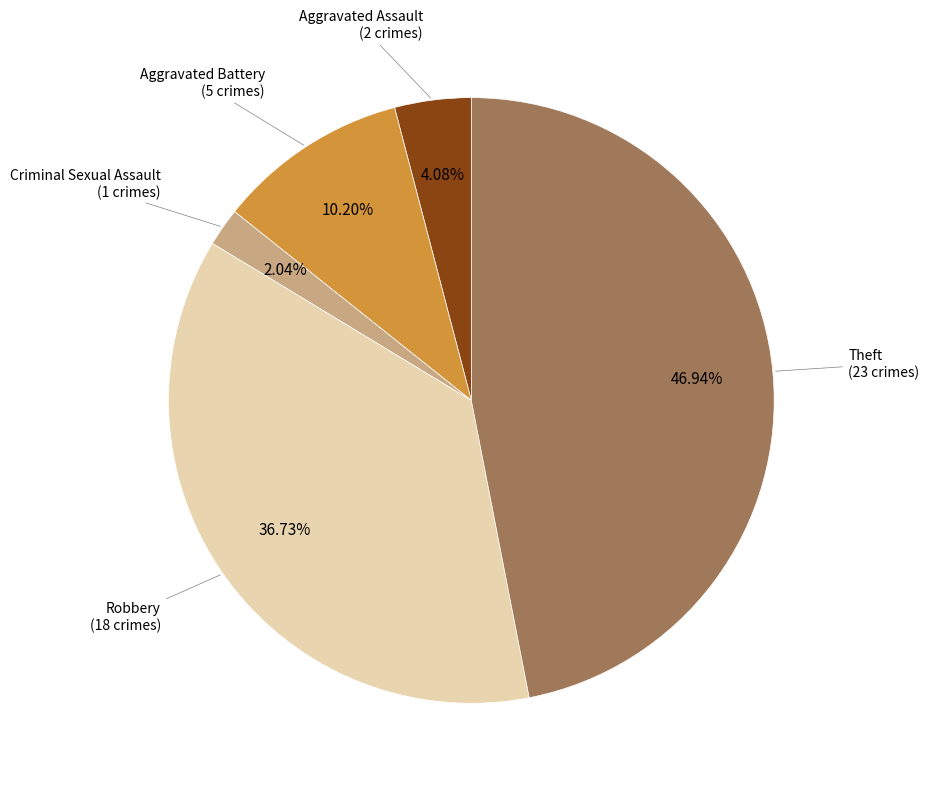

Does any single category account for the majority?

No